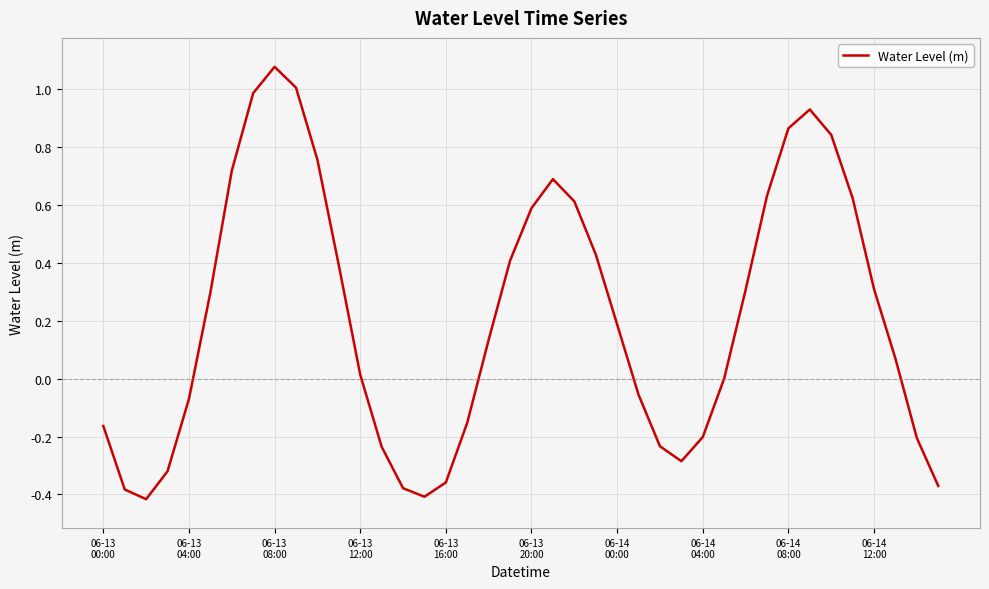

What is the difference between the maximum and minimum values?

1.5